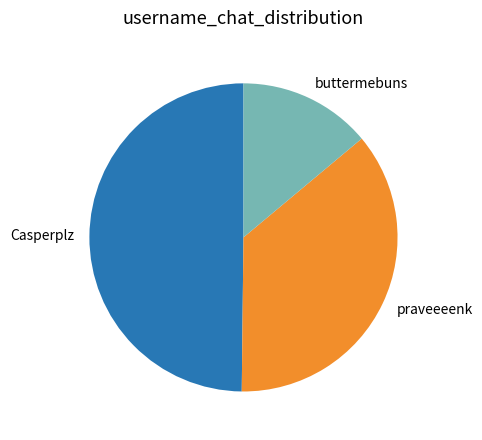

Do praveeeenk and buttermebuns together represent more than half of the pie?

Yes